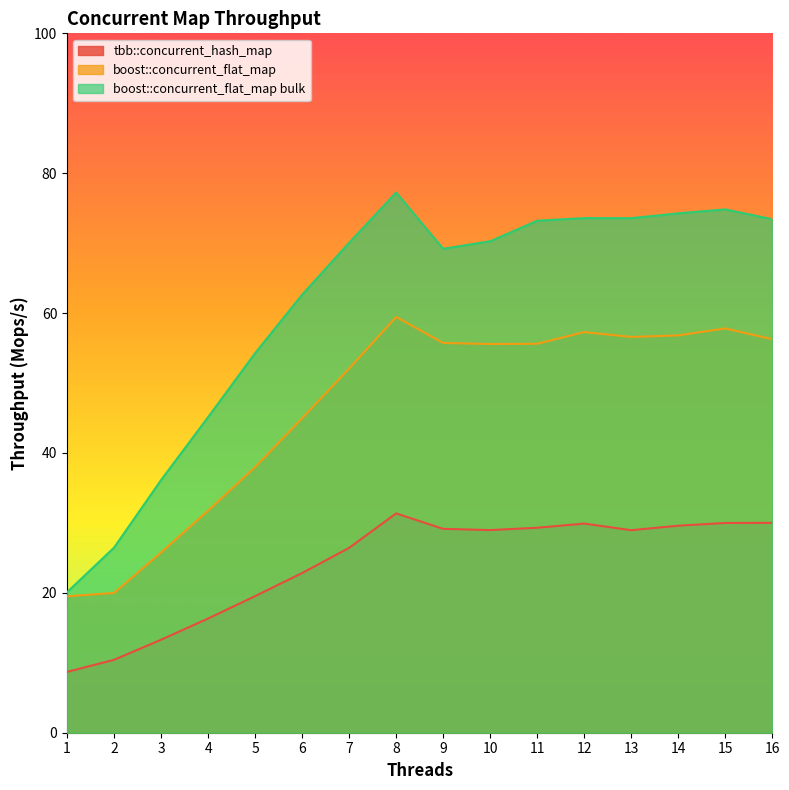

What is the average value of the boost::concurrent_flat_map series?

46.4